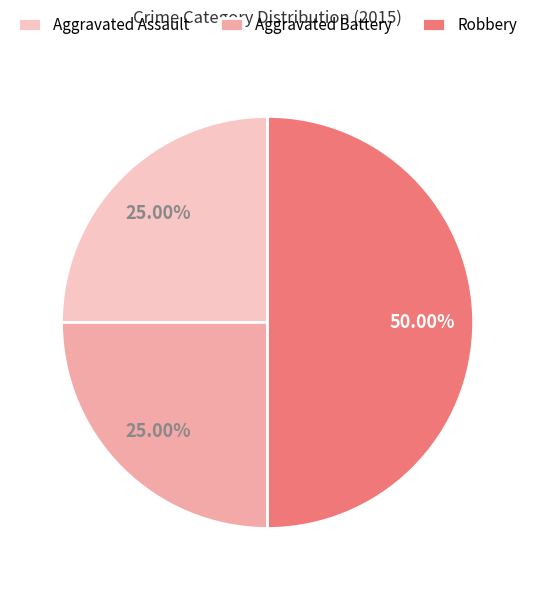

Approximately how many times larger is the value at Aggravated Assault compared to Robbery?

0.5